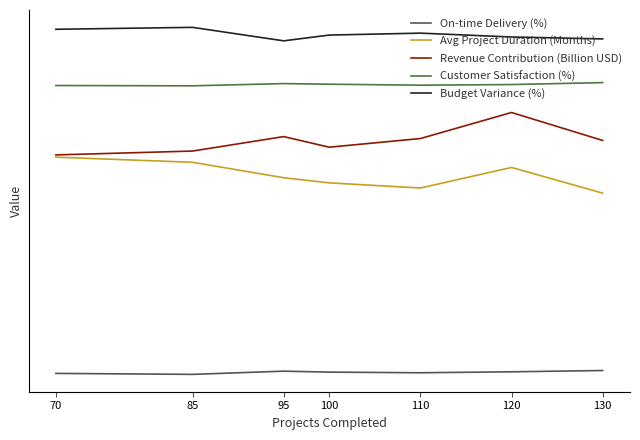

Does the chart have visible grid lines?

No